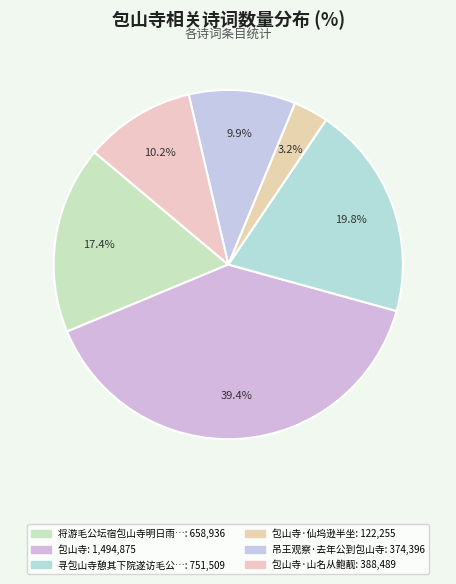

Is there a majority slice in this chart?

No